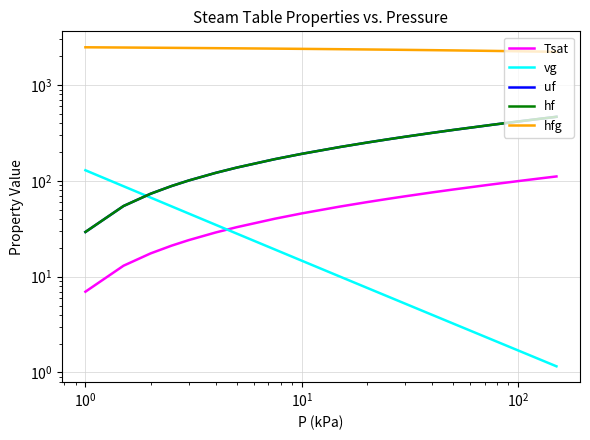

What is the sum of all Tsat values?

1144.5